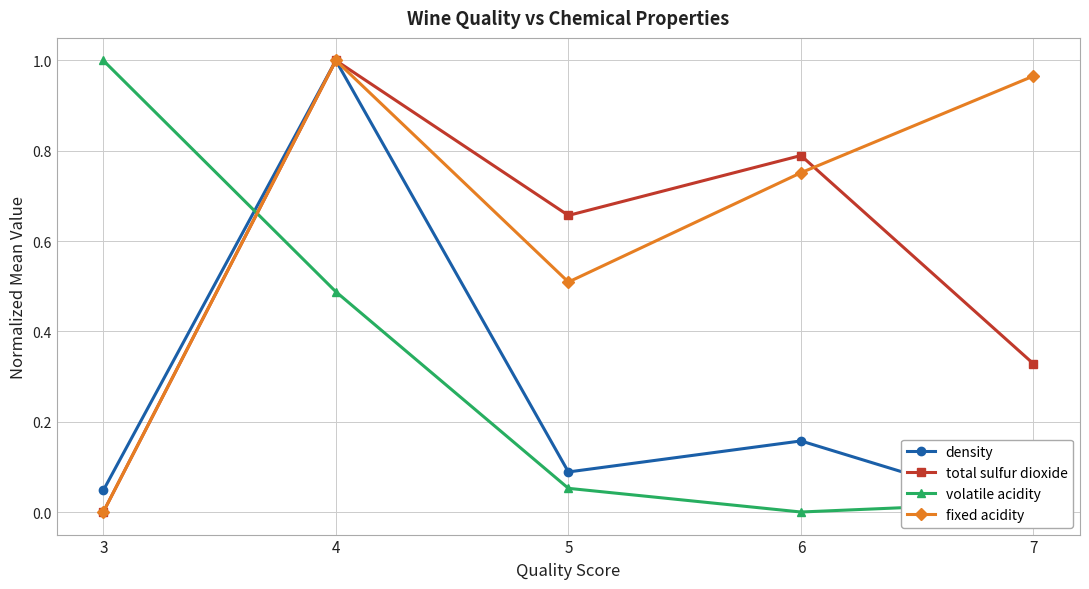

What is the greatest value displayed?

1.0